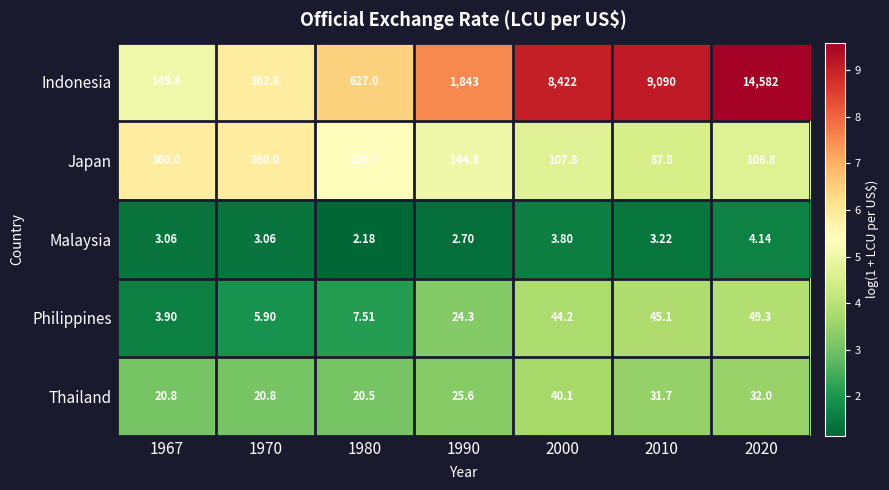

Which series has the widest spread of values?

Indonesia